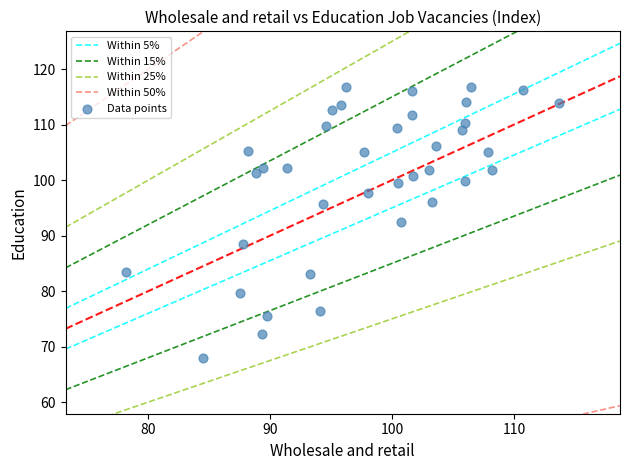

What is the range of Y values (max minus min)?

48.9